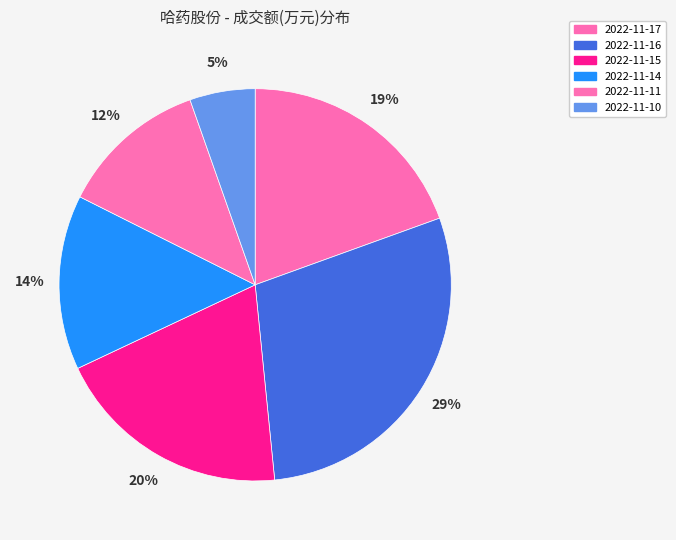

Is there any slice that represents more than half of the pie?

No